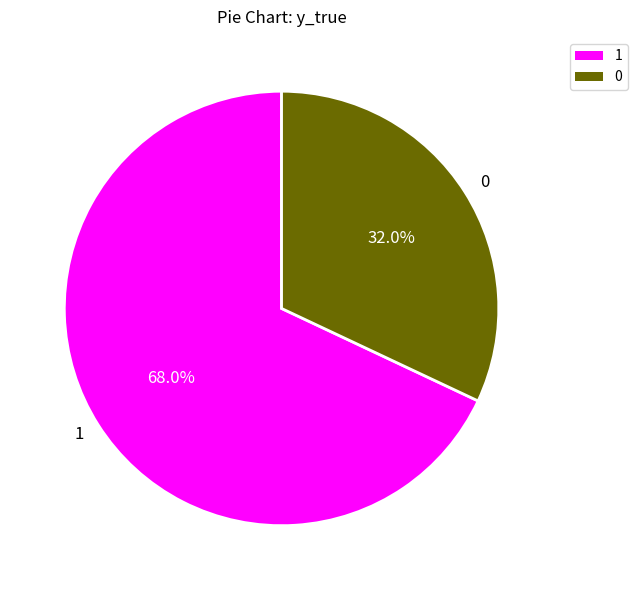

Rank the categories by value from highest to lowest.

1, 0